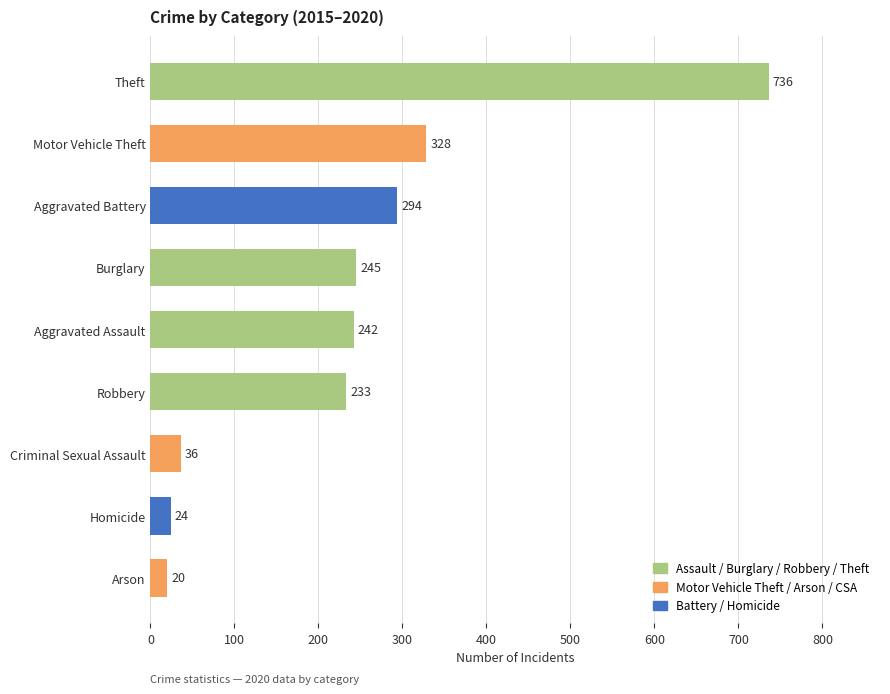

What is the maximum value shown in the chart?

736